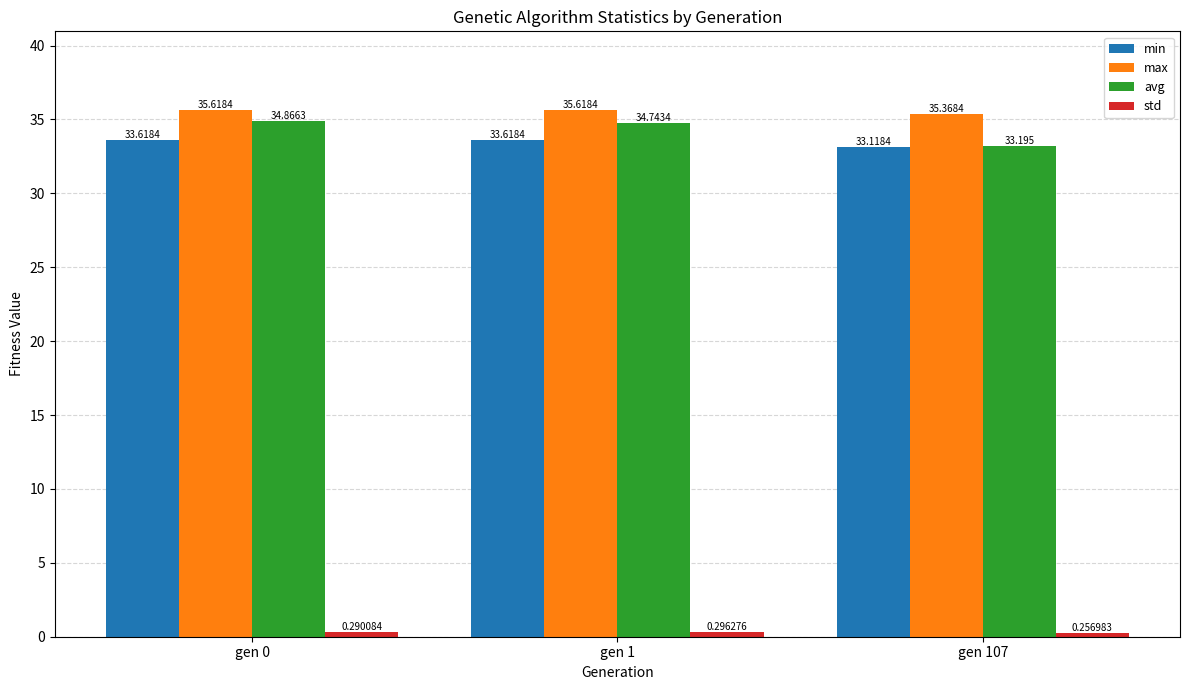

The max series shows 35.4 at gen 107. True or false?

True